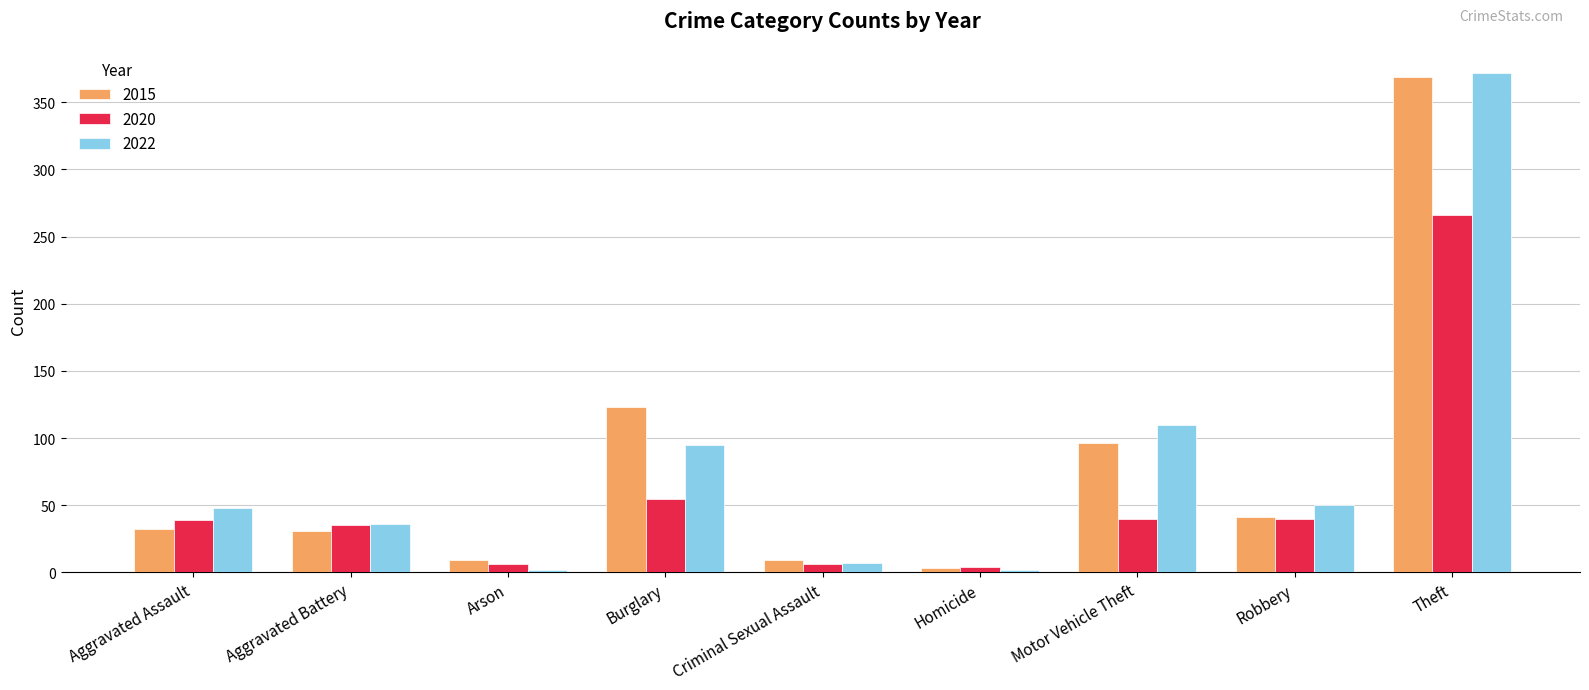

How many data points in 2020 are less than 39?

4